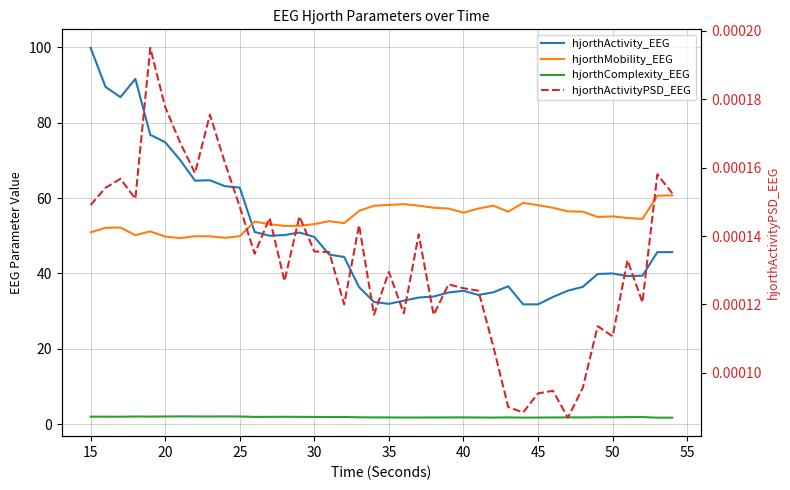

How many lines are shown in the chart?

4